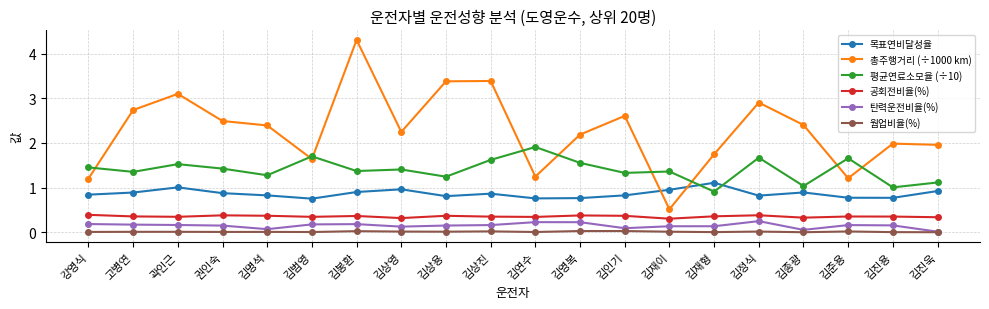

True or false: 평균연료소모율 (÷10) has a value of 1.6 at 김영복.

True